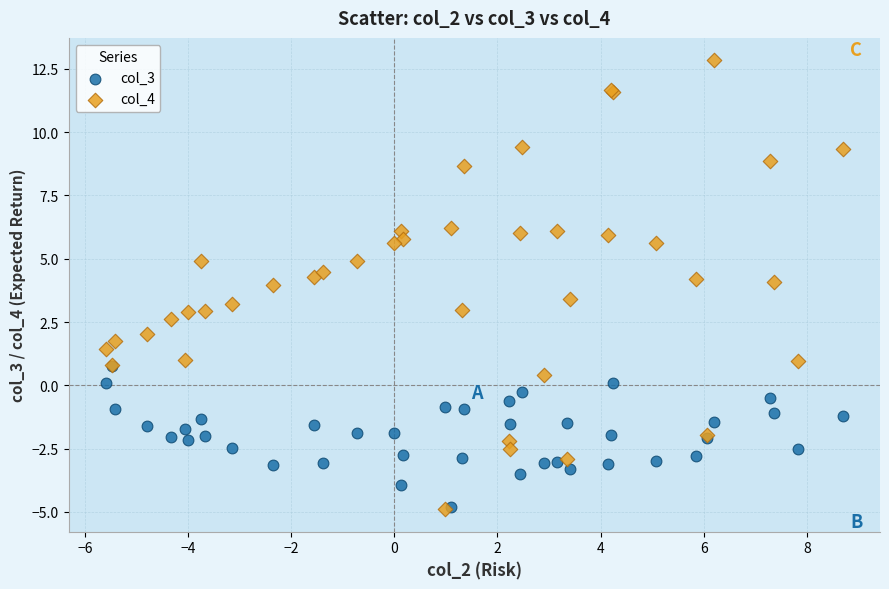

What are all the series names shown in the legend?

col_3, col_4